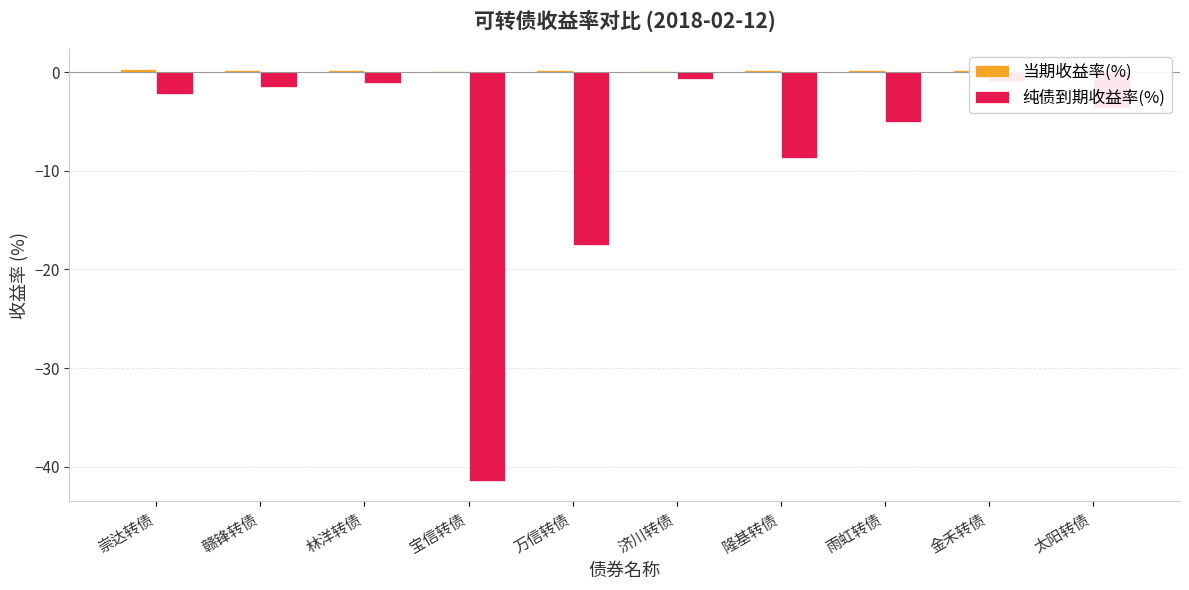

What is the smallest value displayed?

-41.4